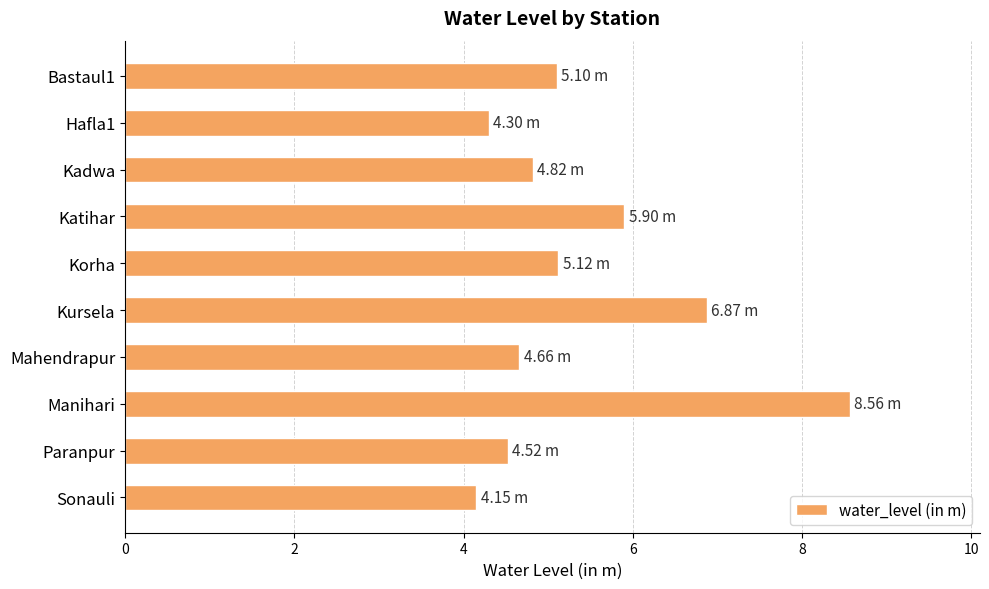

How many data points are less than 5?

5